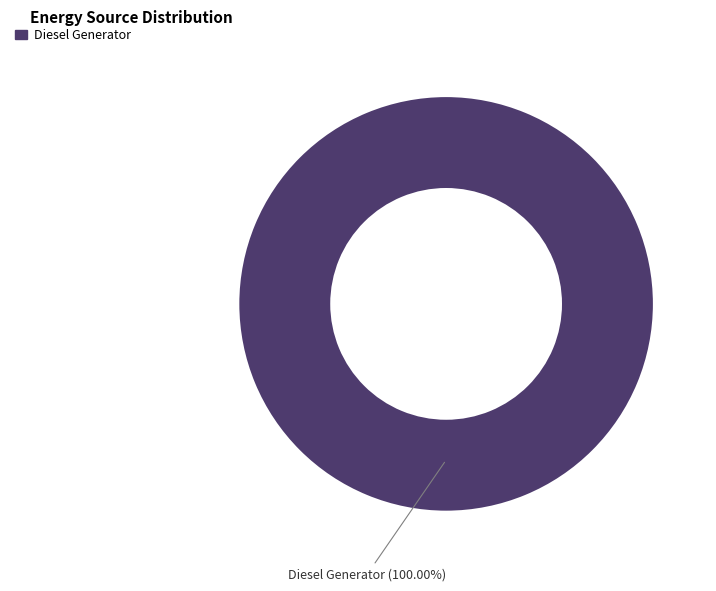

Count the number of slices in the pie.

1